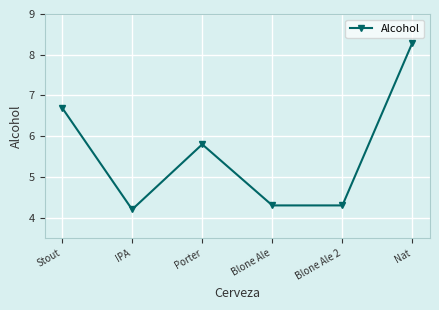

Which category has the lowest value across all series?

IPA